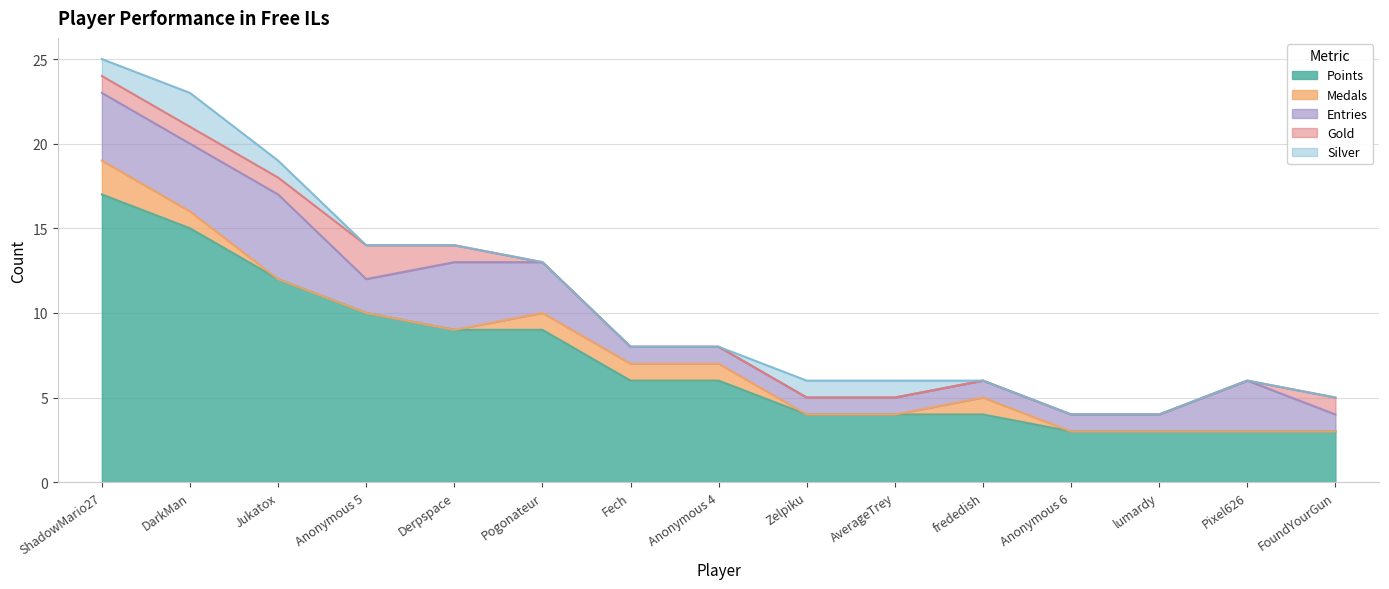

True or false: Points has more than 1 points higher than both neighbors.

False